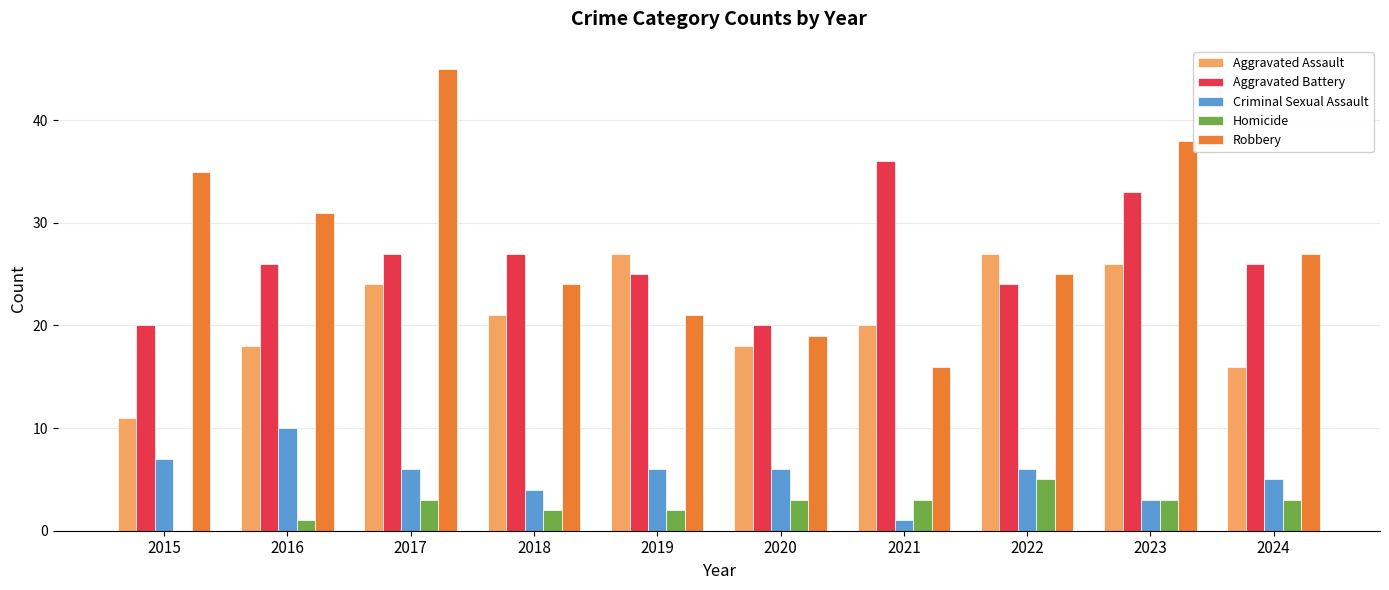

How many distinct data groups are displayed?

5